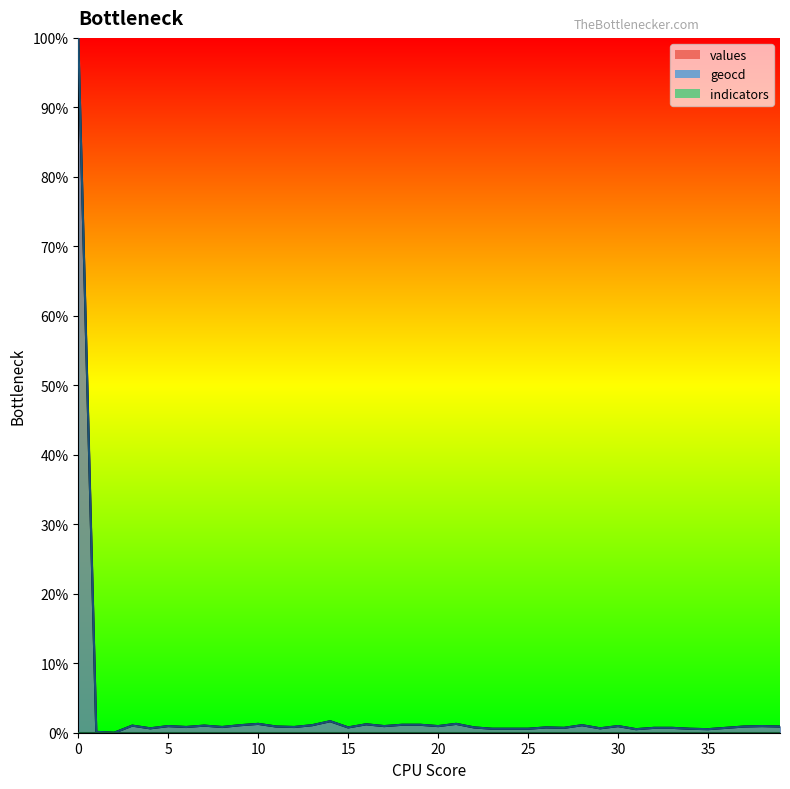

At which label is geocd closest to 50?

14